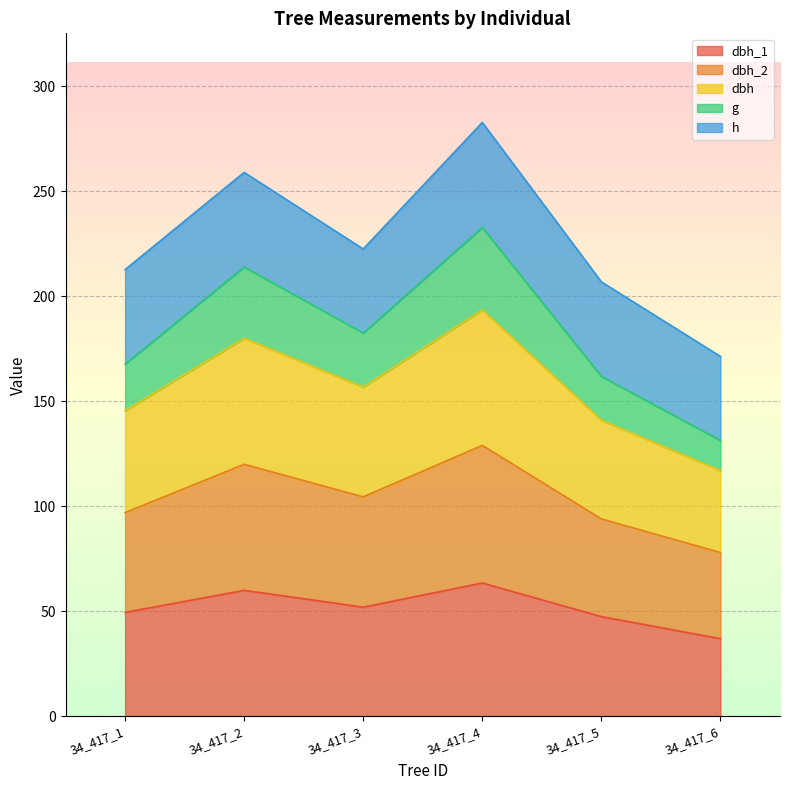

Does the chart display data point markers on the line(s)?

No